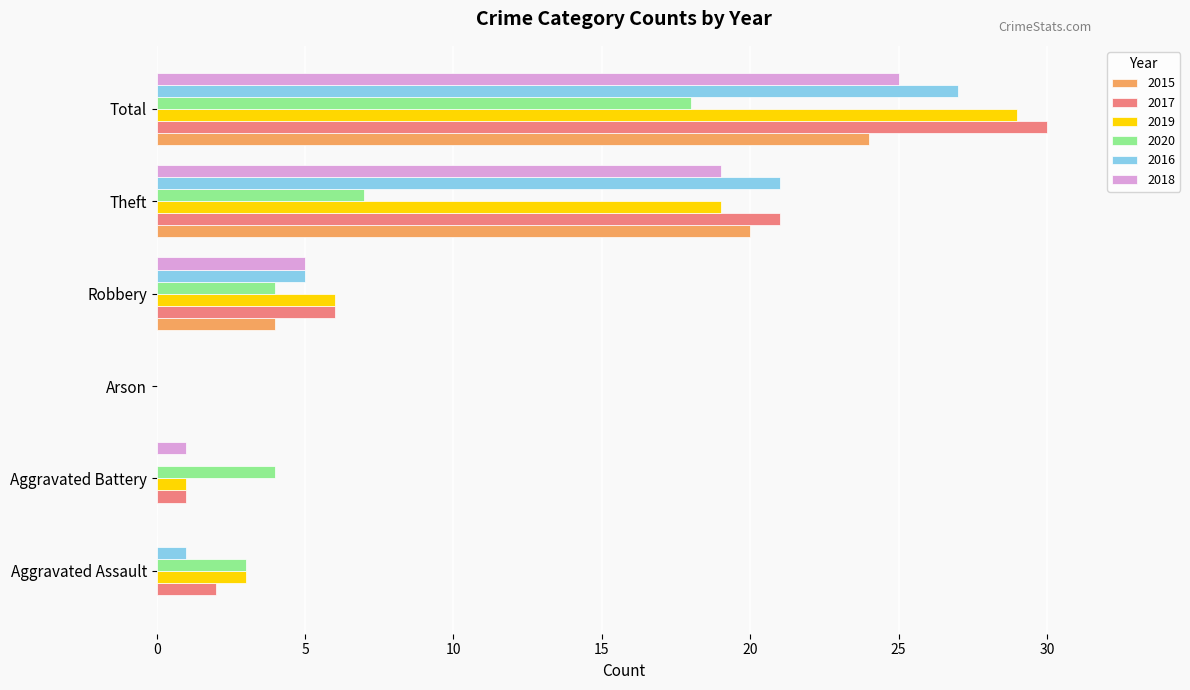

Is it true that 2015 equals 14 at Aggravated Battery?

False